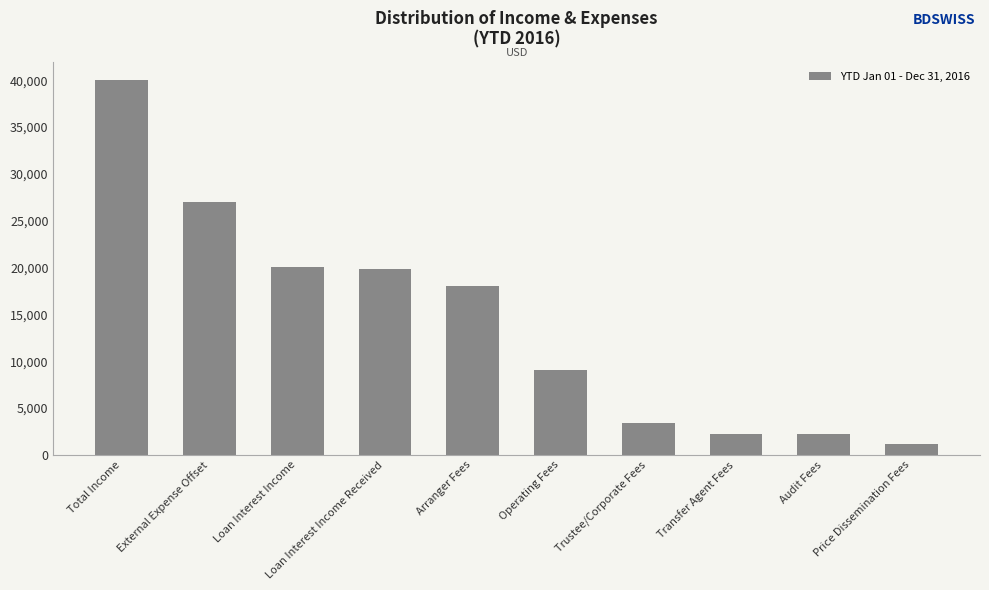

What is the difference between the second highest and second lowest values?

24834.7